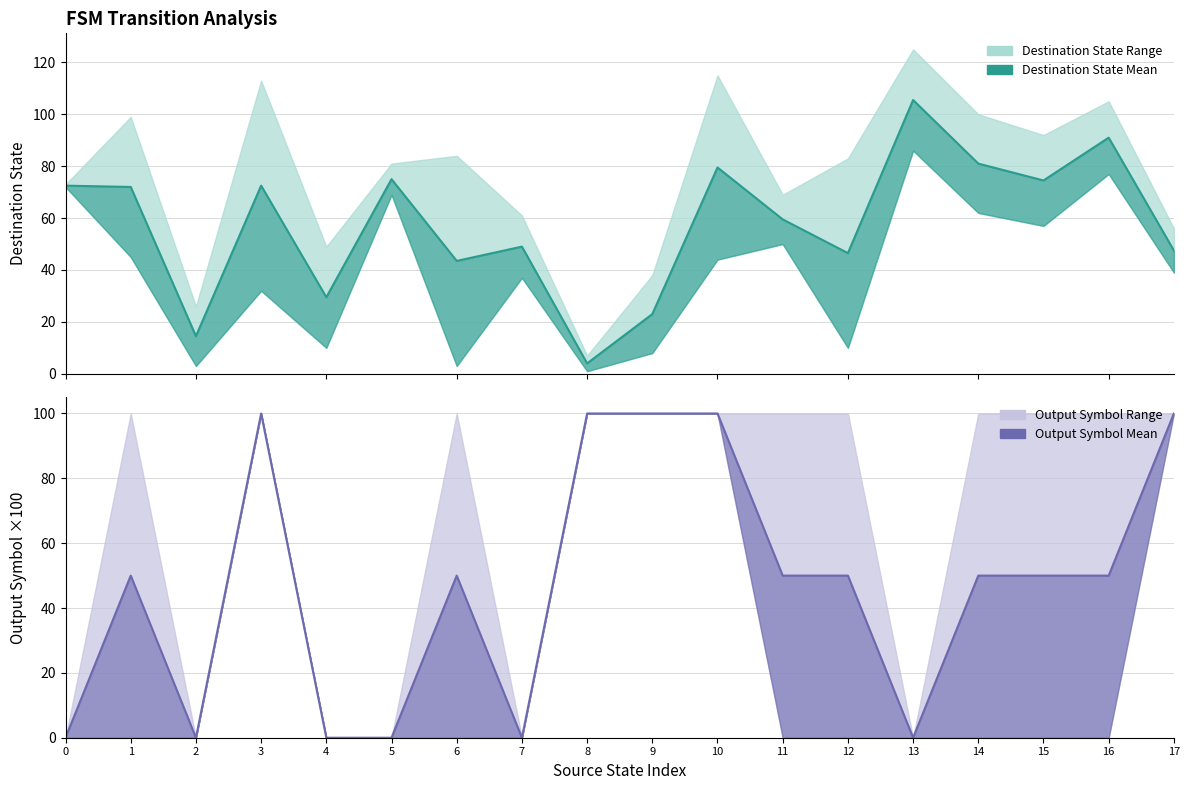

After their last crossing, which series has the higher values: destination_state or source_state?

destination_state